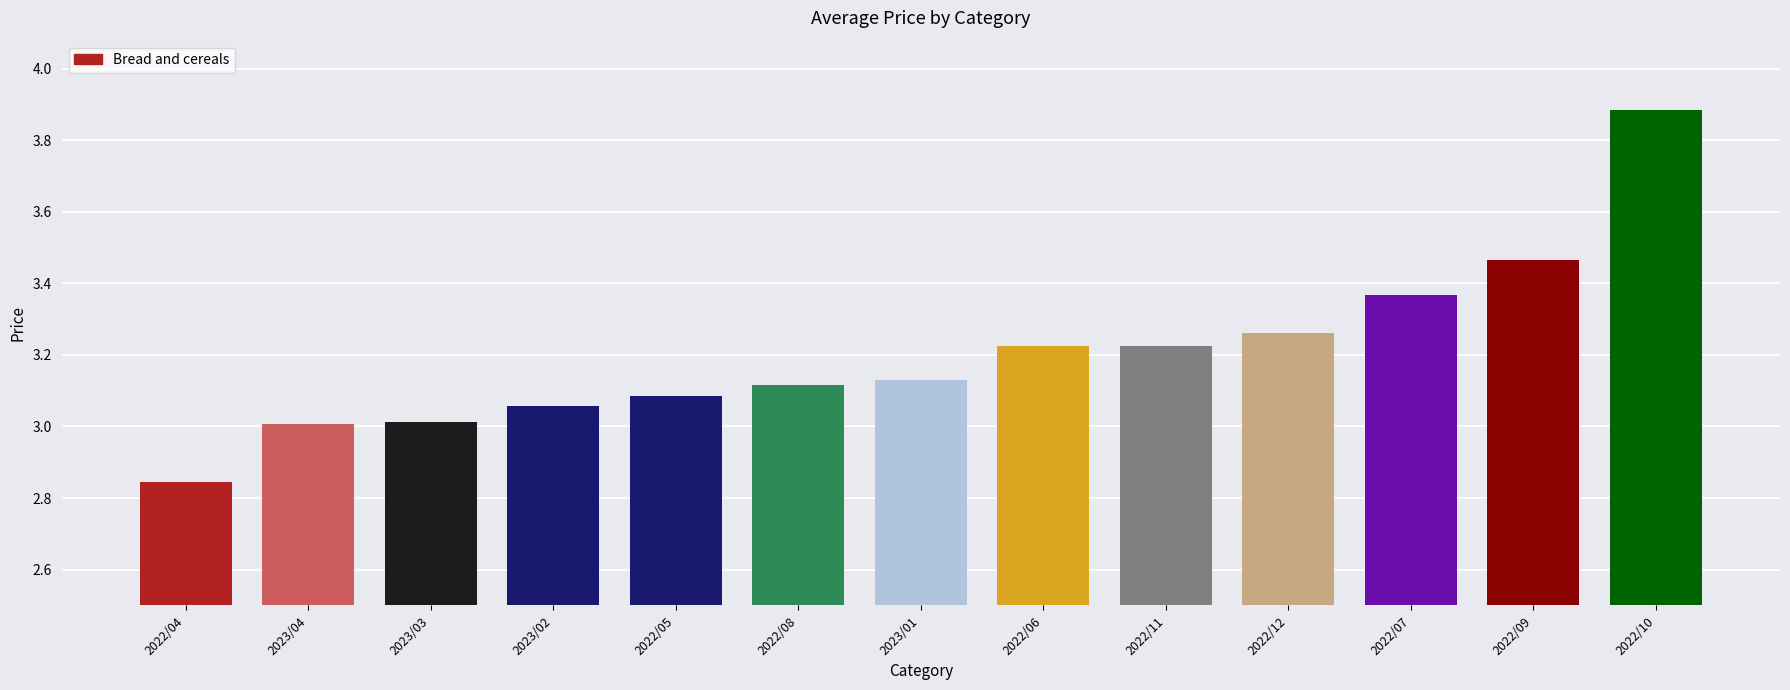

What position from the left is 2023/01?

7